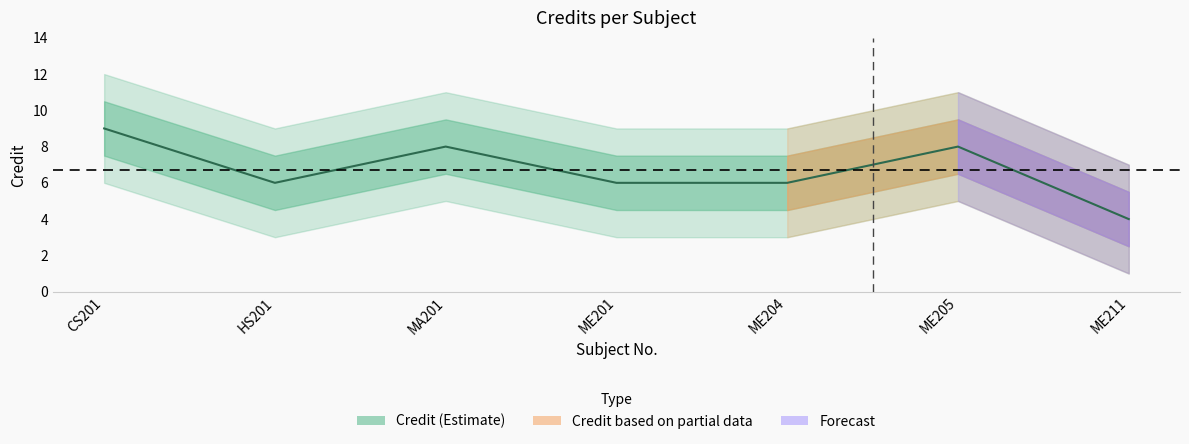

How many points are higher than both their immediate neighbors (excluding endpoints)?

2